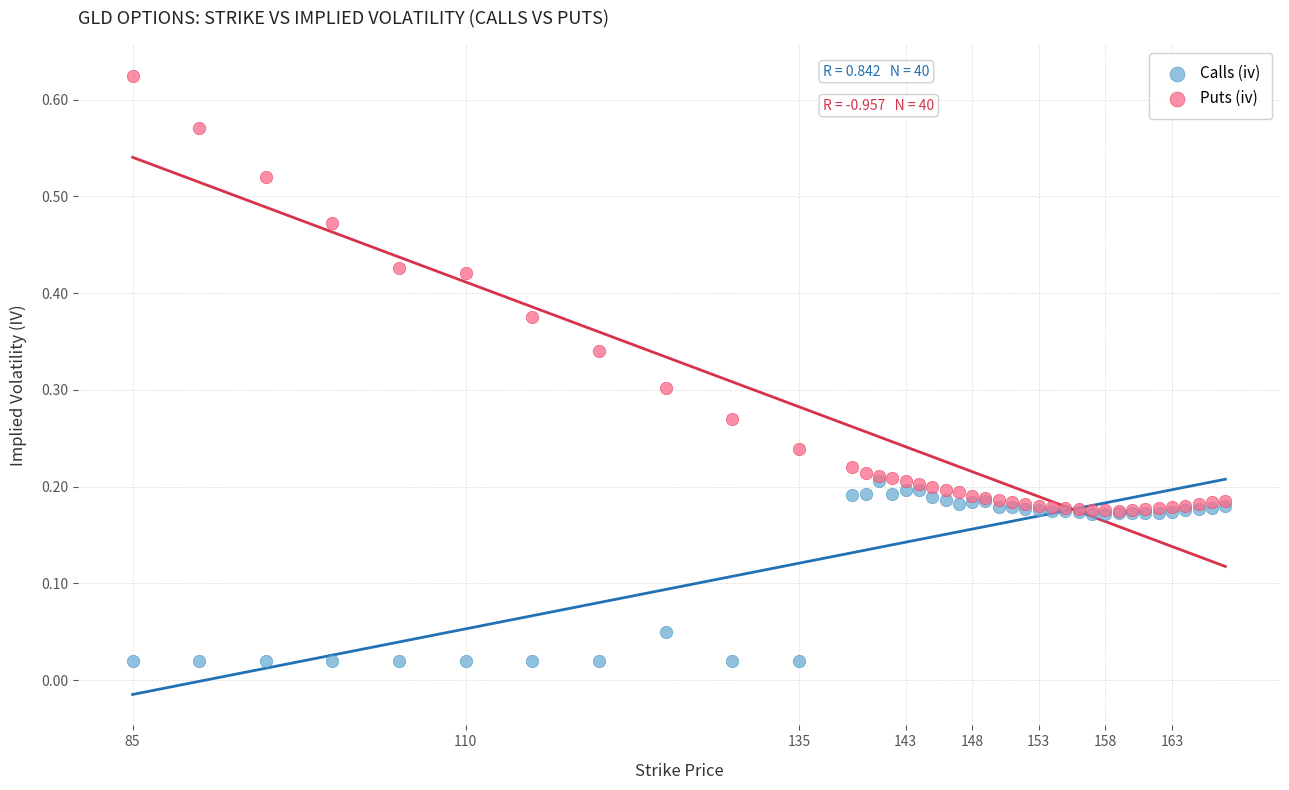

Which series has the widest spread of Y values?

Puts (iv)